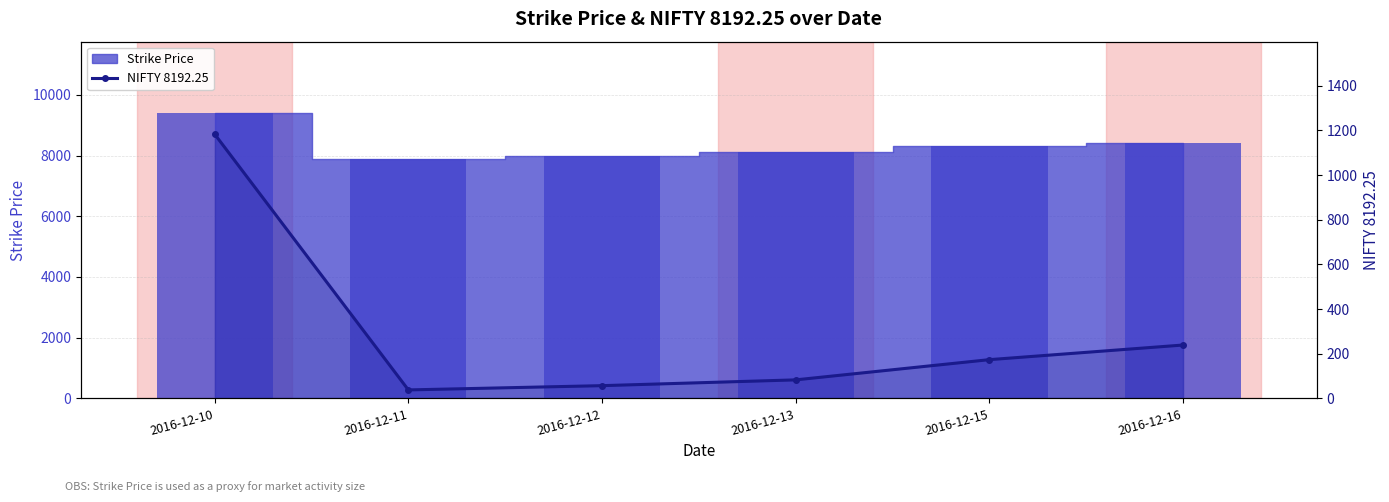

Between 2016-12-16 and 2016-12-11, which is larger?

2016-12-16